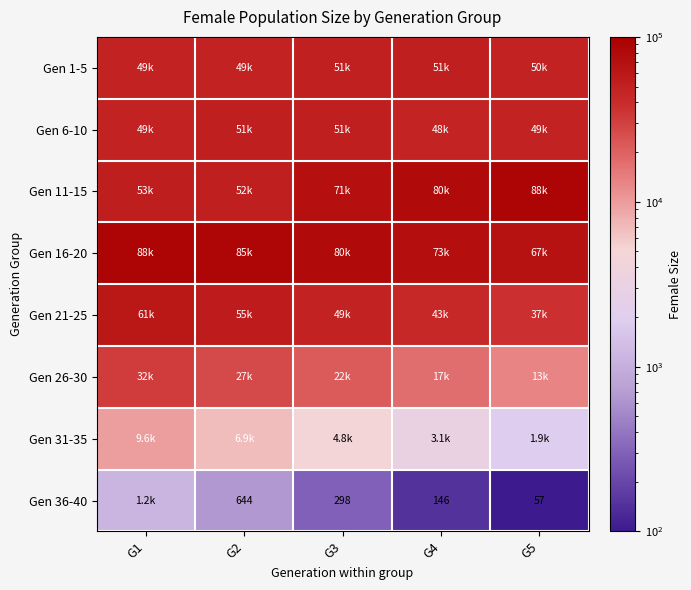

True or false: Gen 36-40 has a value of 644 at G2.

True